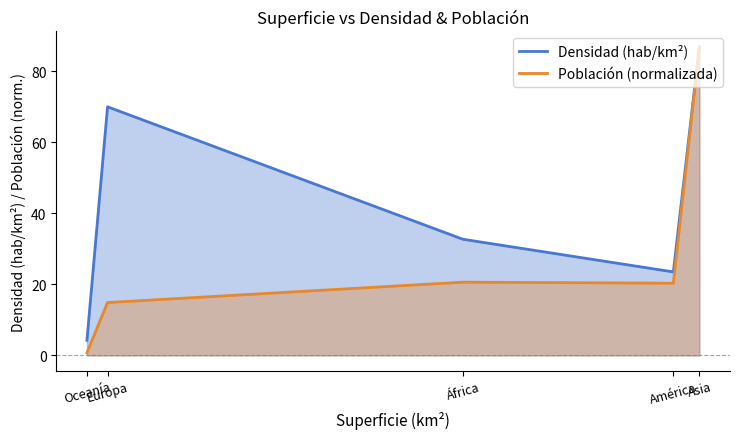

Rank the series at Asia from highest to lowest value.

Densidad (hab/km²), Población (normalizada)